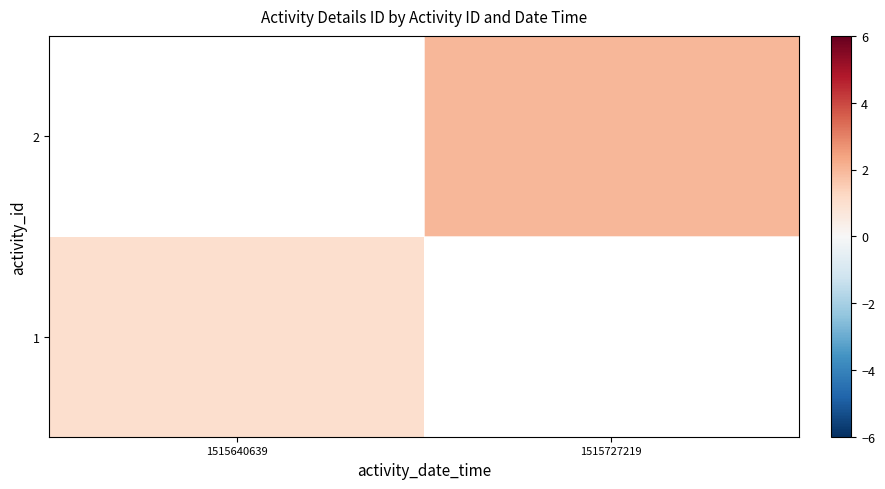

Is the value of 1 at 1515727219 greater than the value of 2 at 1515727219?

No